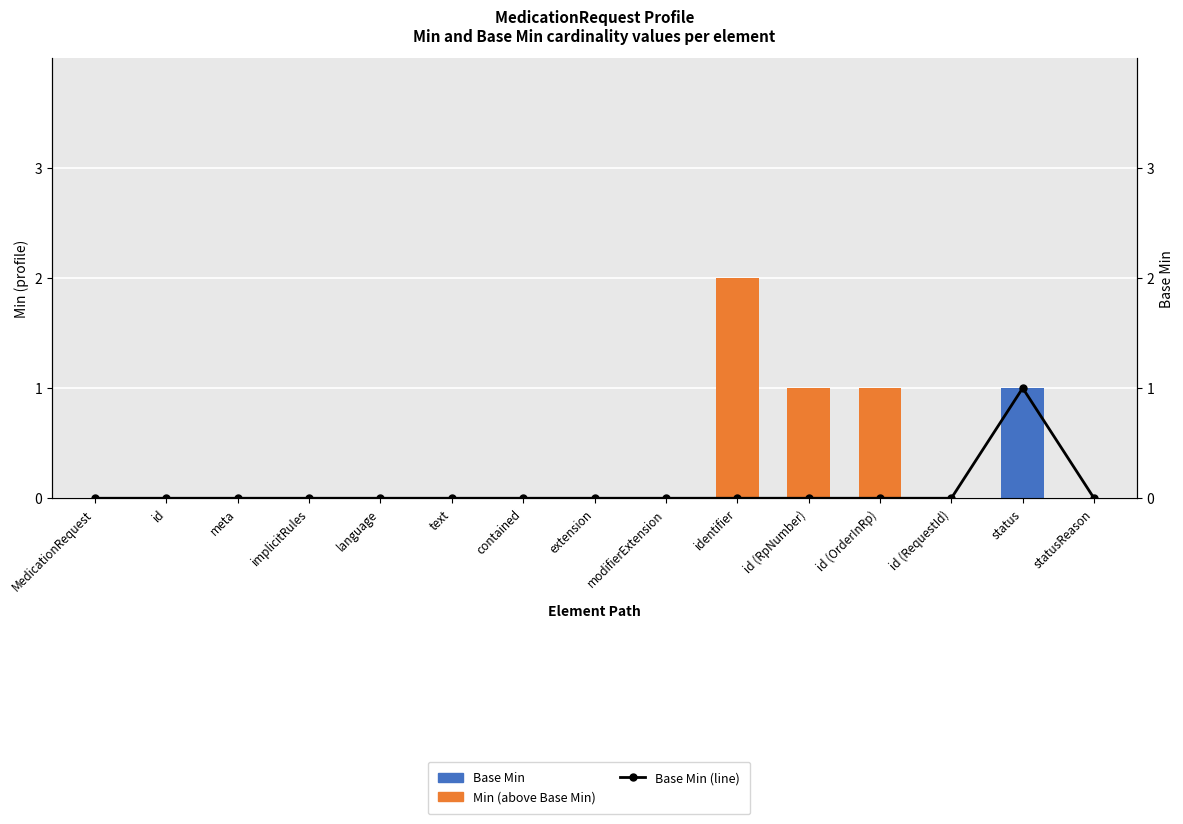

Rank the series at id (RpNumber) from lowest to highest value.

Base Min, Base Min (line), Min (above Base Min)